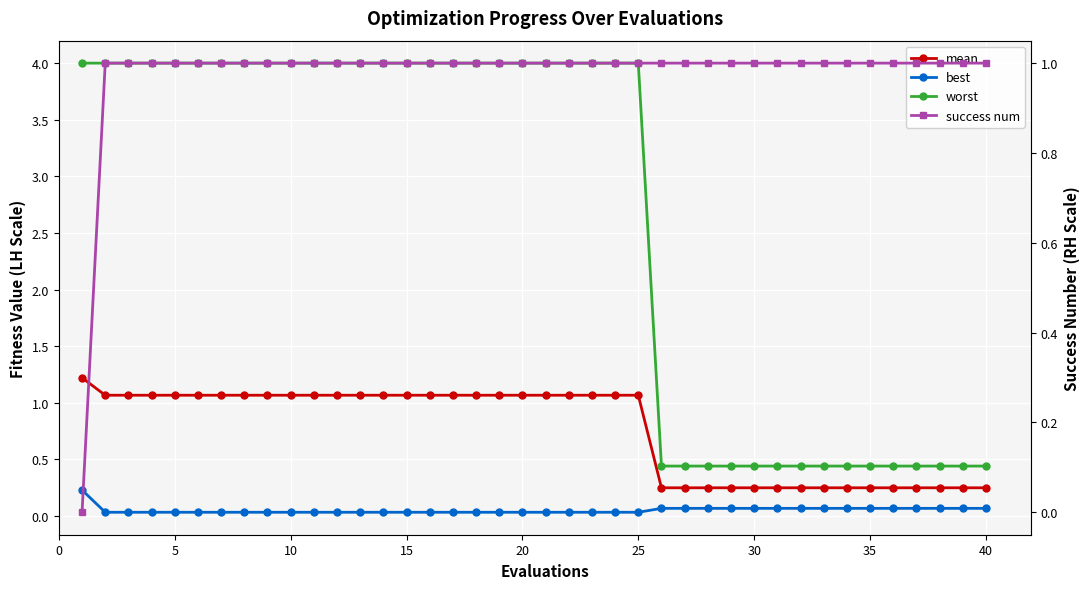

List the series in order of their peak value, highest first.

worst, mean, success num, best